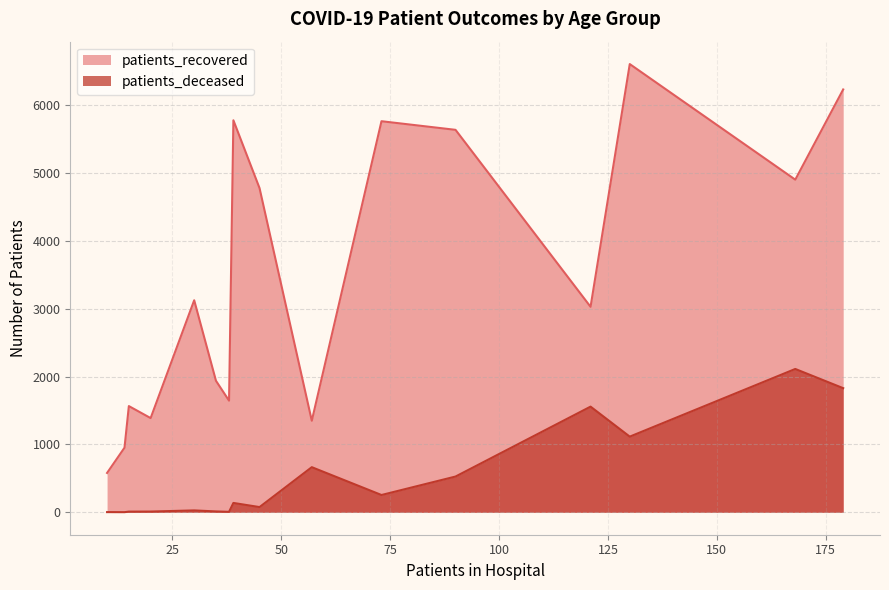

What is the spread (max minus min) of values at 35 - 39?

1555